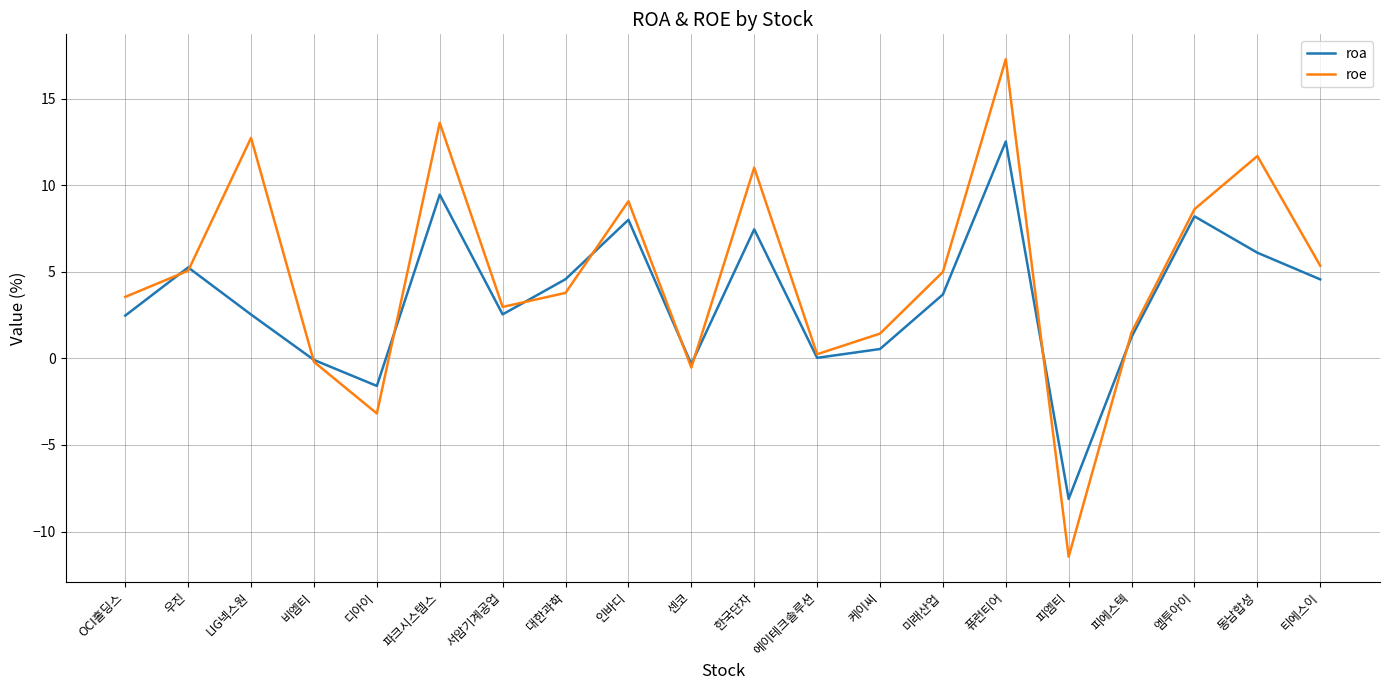

Rank the series by their average value, from highest to lowest.

roe, roa